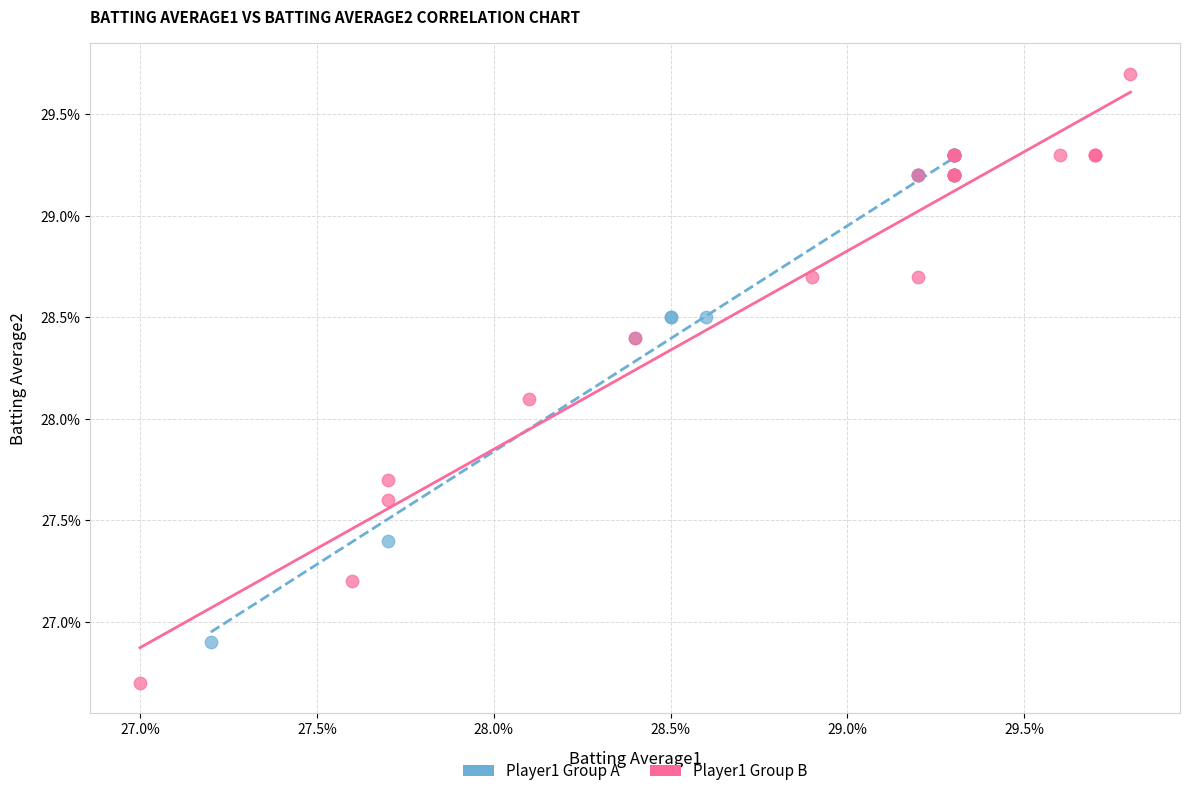

What are all the series names shown in the legend?

Player1 Group A, Player1 Group B